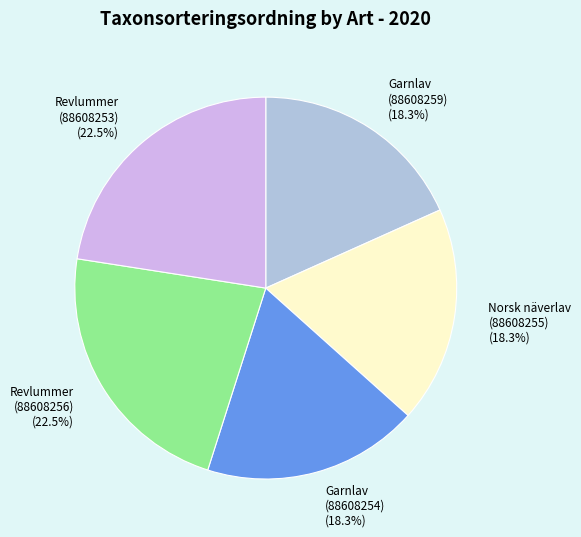

Count the number of slices in the pie.

5